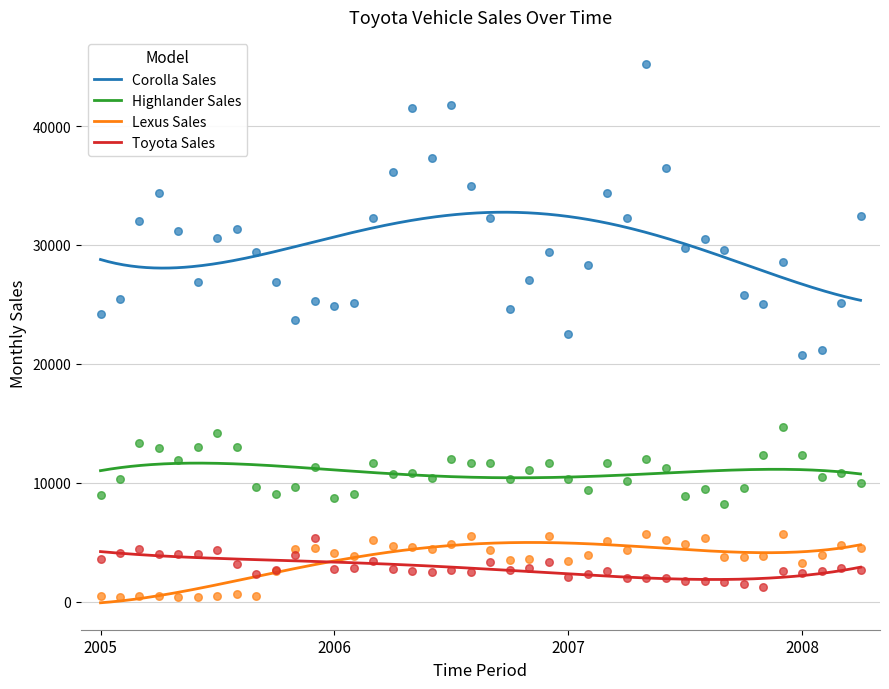

Which series contains the highest Y value?

Corolla Sales